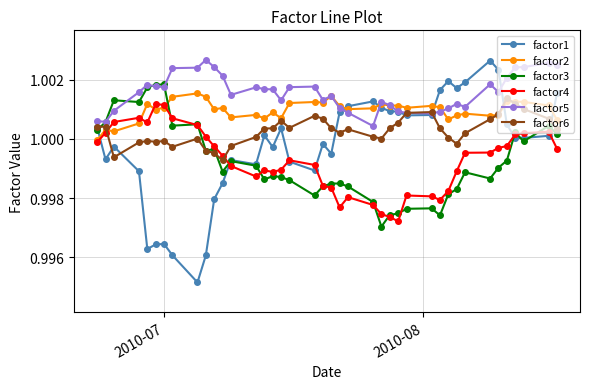

Which series has the widest spread of values?

factor1